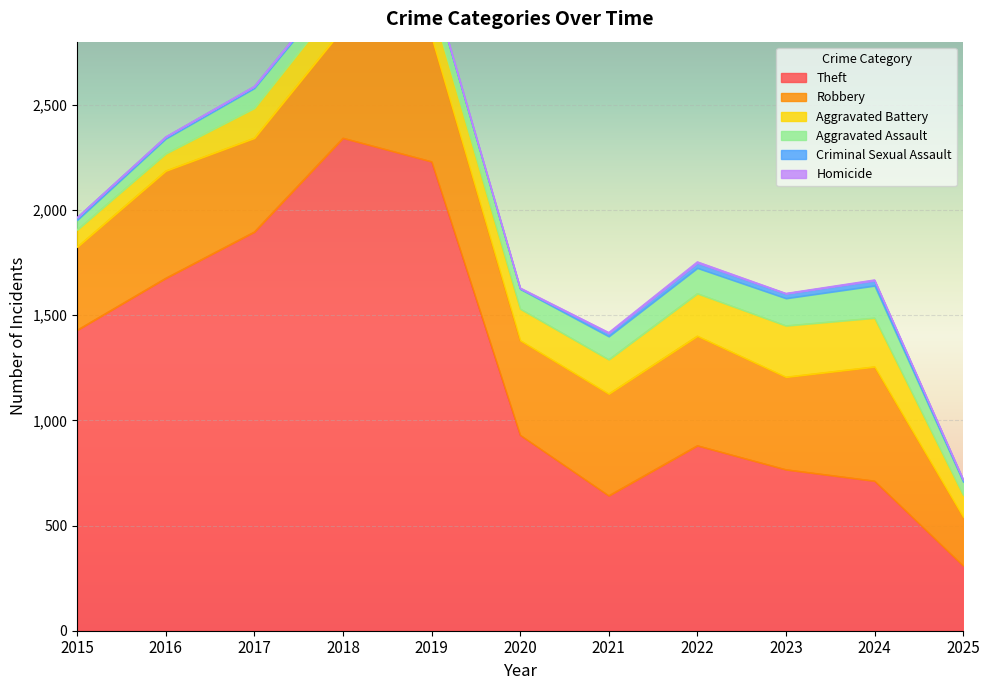

In Theft, how many points are lower than both neighbors (excluding endpoints)?

1